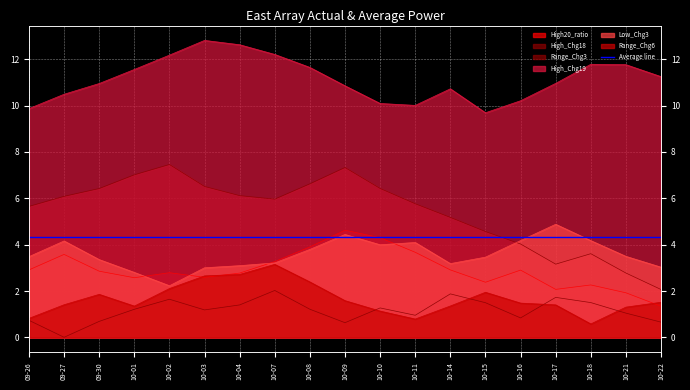

What is the label of the 9th point from the left?

10-08